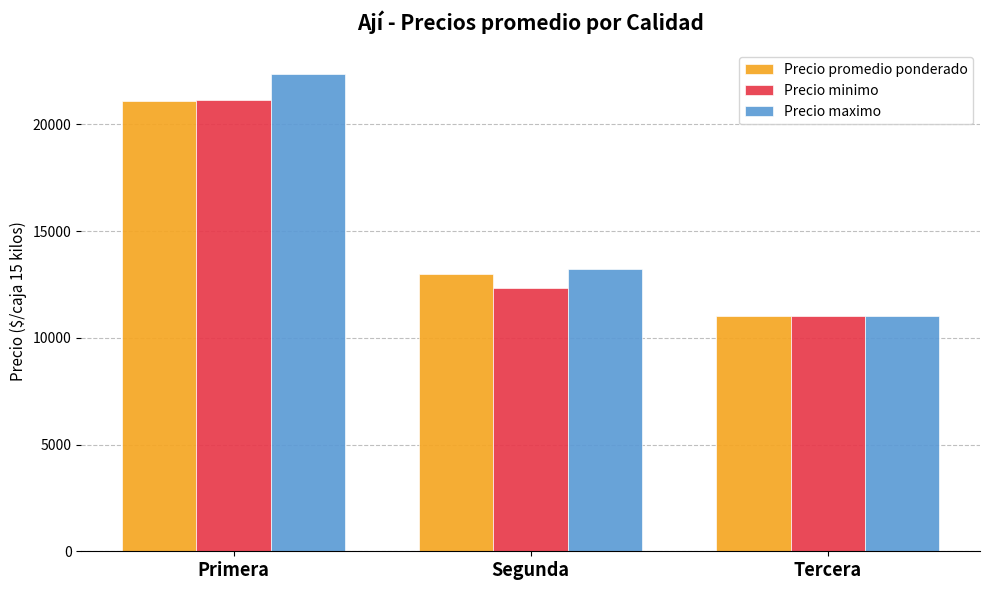

What is the smallest value displayed?

11000